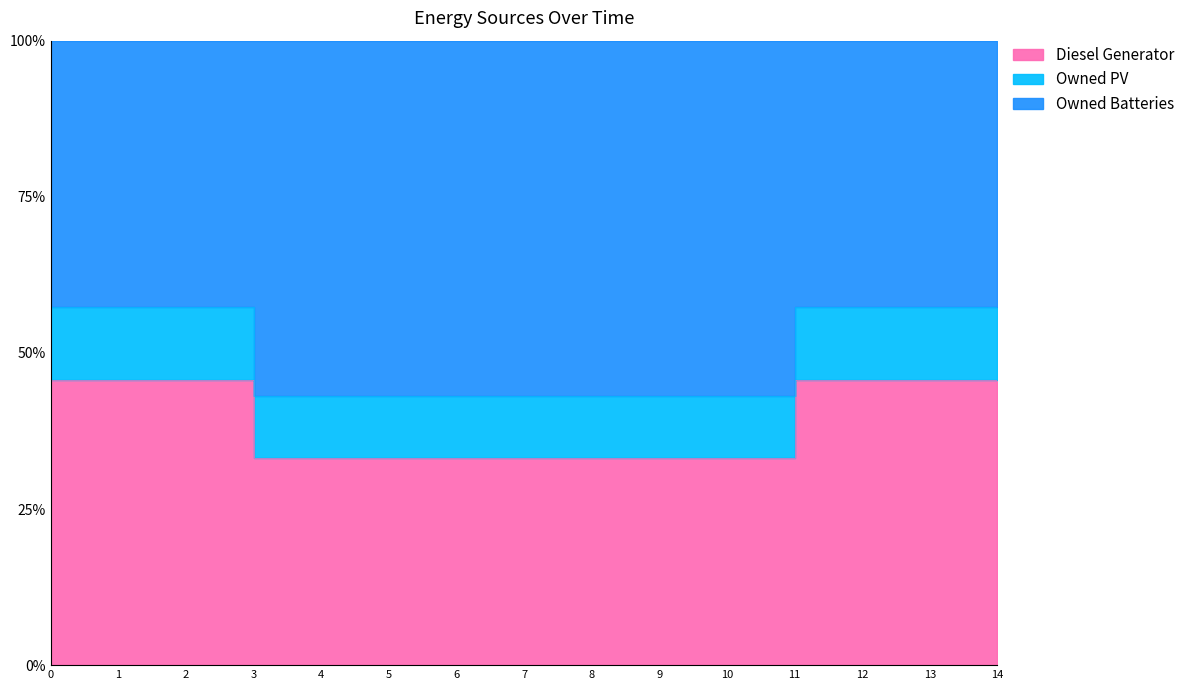

The value of Owned Batteries at 1 is 25.9. True or false?

False